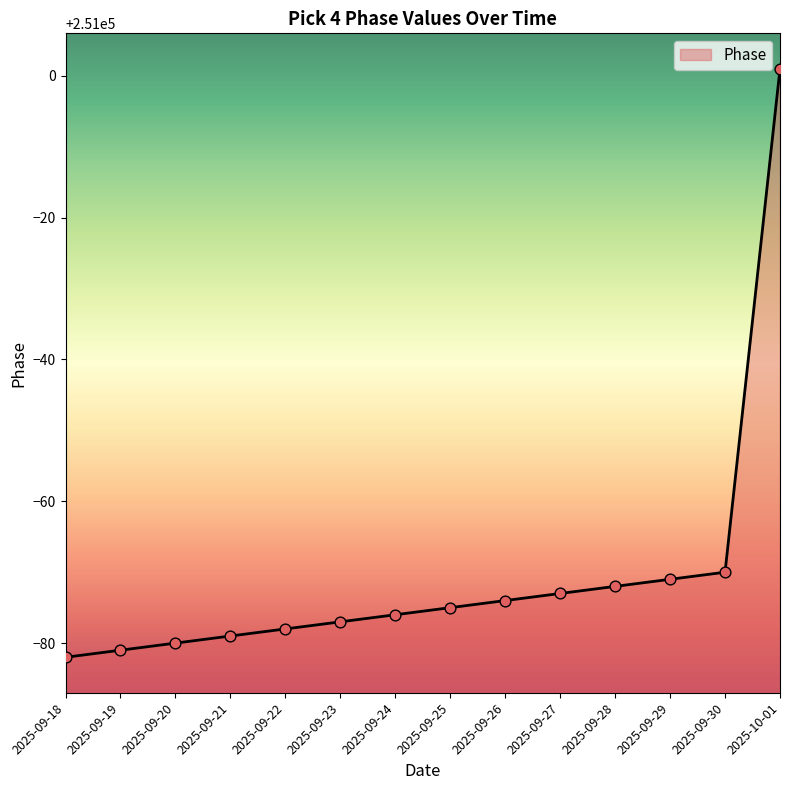

What is the change in value from 2025-09-23 to 2025-09-24?

+1